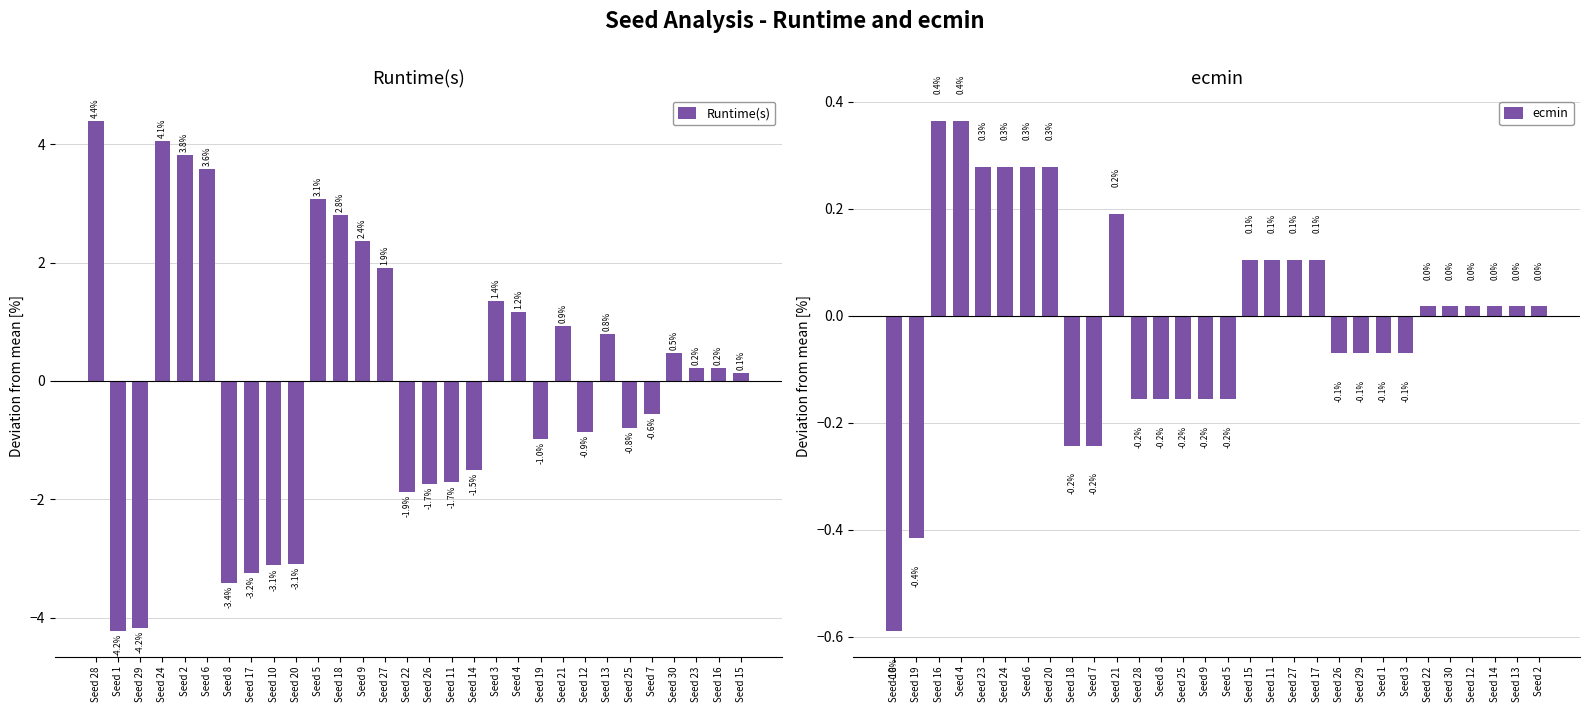

True or false: Runtime(s) has a value of -0.9 at Seed 7.

False